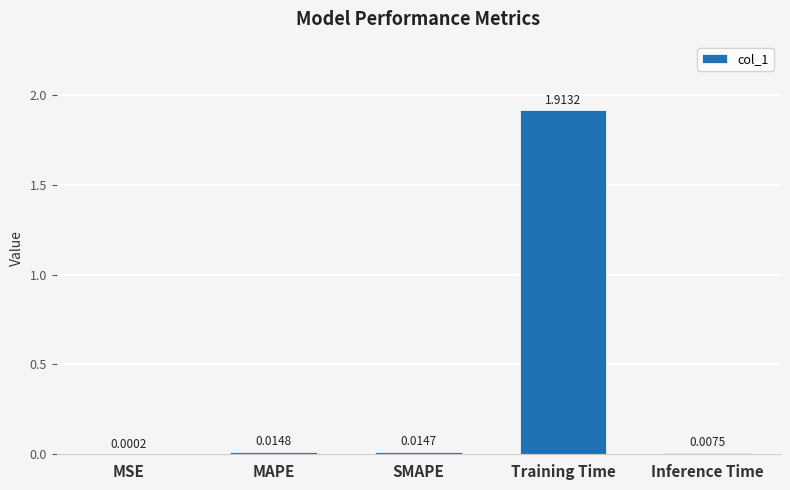

Where is the data nearest to the value 0?

MSE